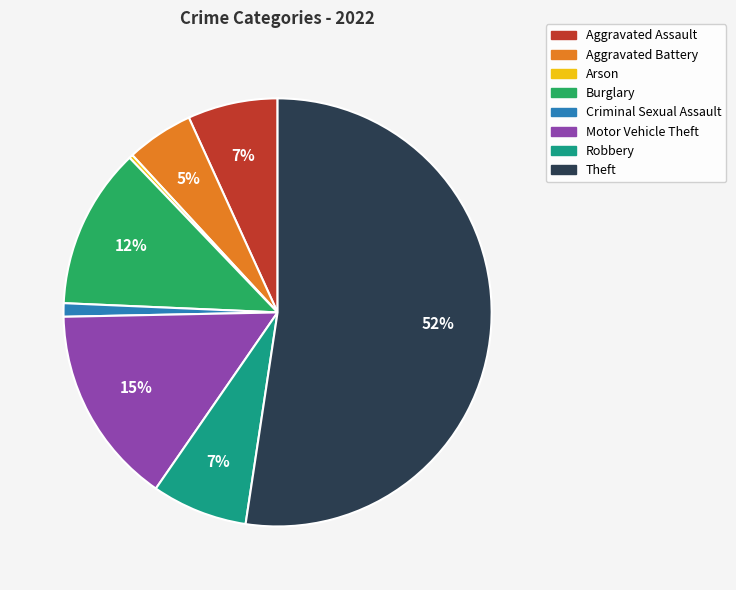

Which has a higher value, Aggravated Battery or Burglary?

Burglary